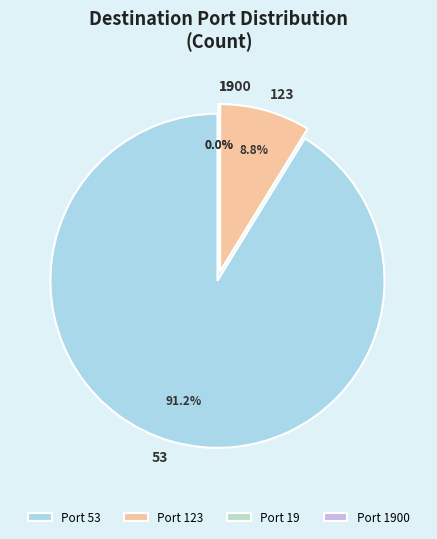

What portion of the pie excludes 123?

91.2%